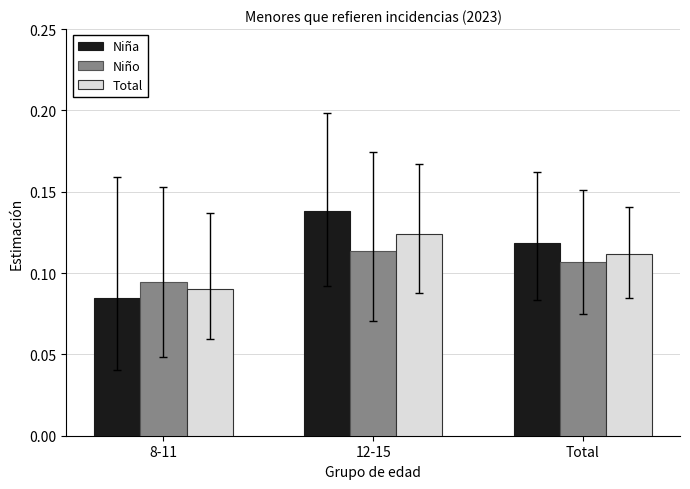

Does the chart contain any negative values?

No